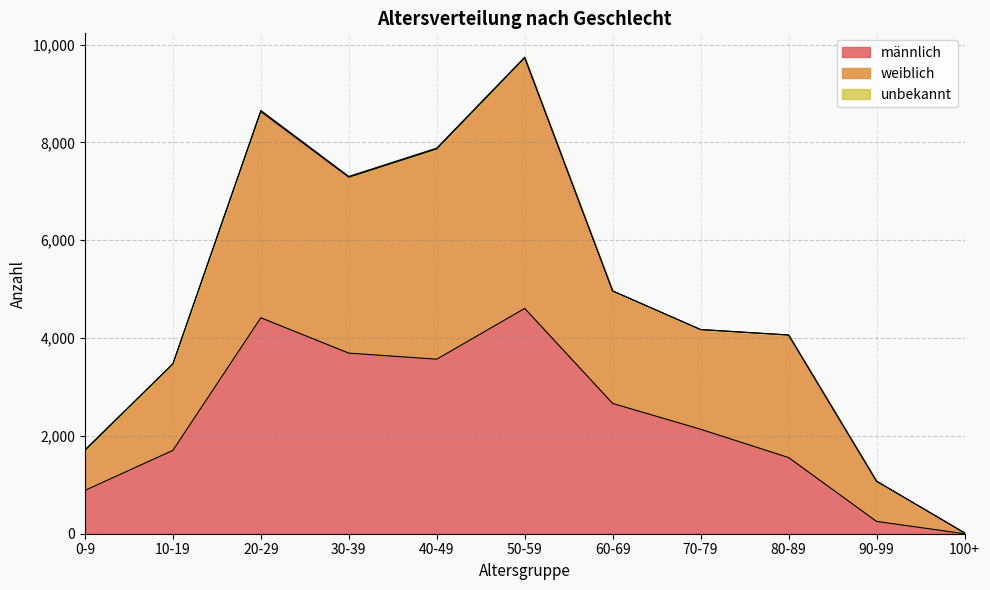

What is the value of the männlich point at the 7th from the left?

2663